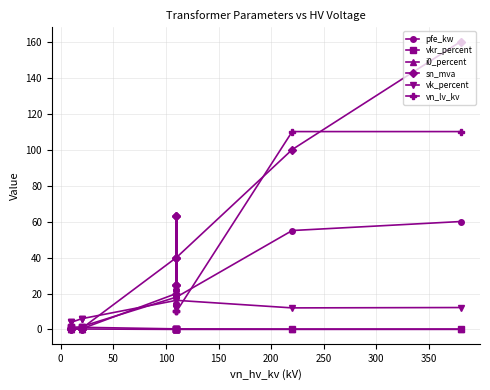

How many data points in vn_lv_kv are above 10?

5